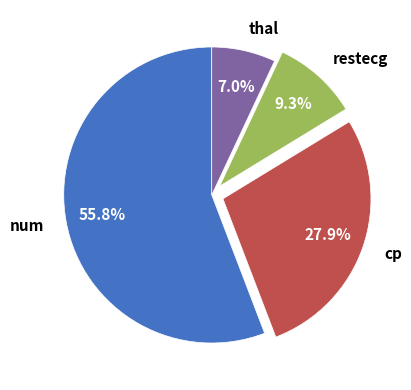

The num slice represents 56% of the pie. True or false?

True